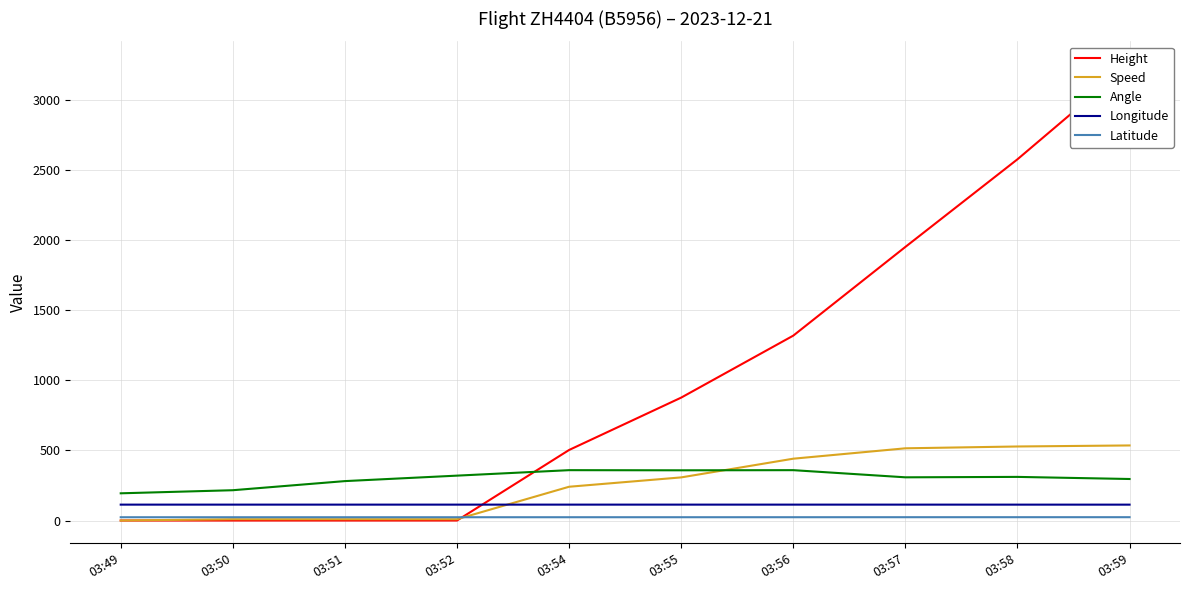

What is the lowest value of the Longitude series?

113.1